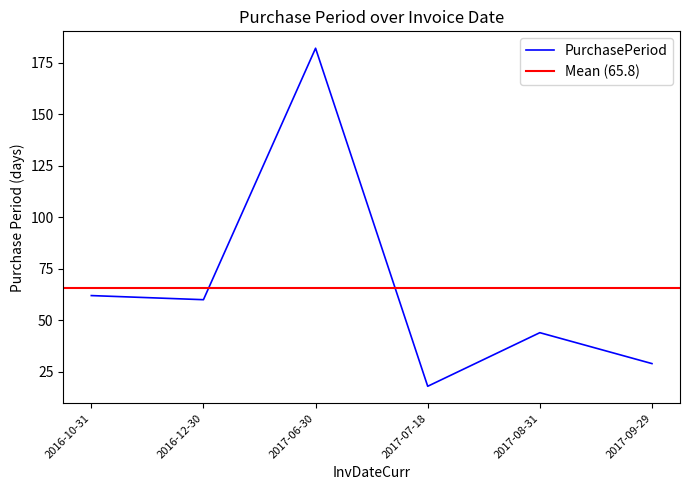

What is the maximum value shown in the chart?

182